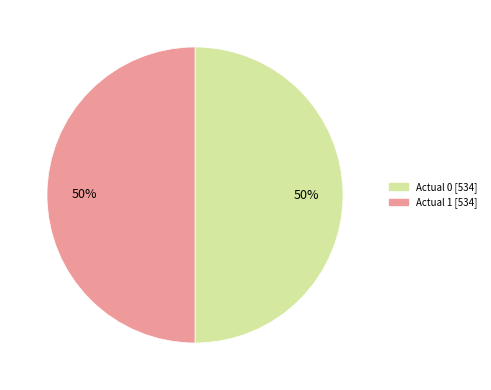

True or false: Actual 1 accounts for 50% of the total.

True